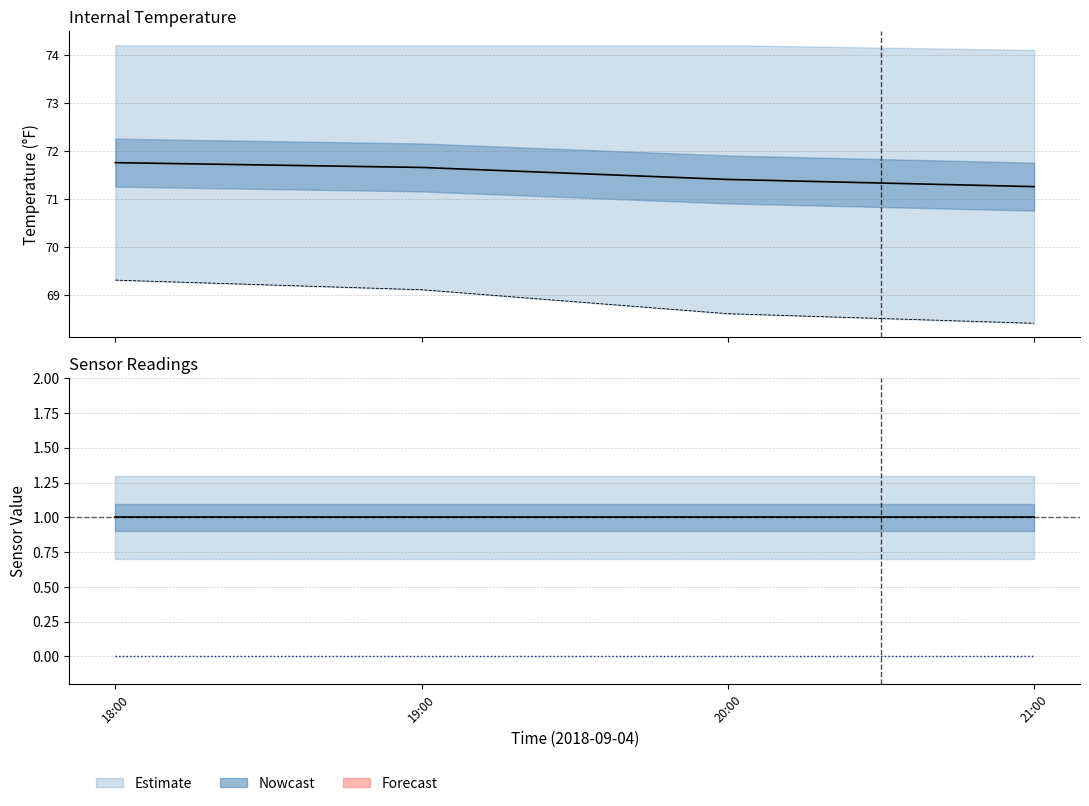

What is the label of the 2nd point from the right?

20:00